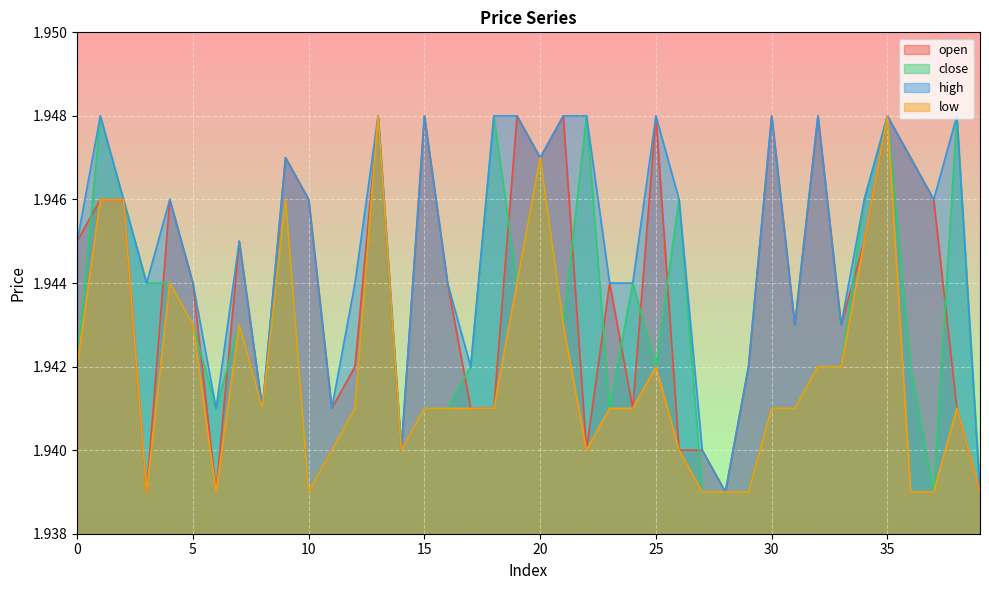

Count the close values in the range 1 to 2.

40